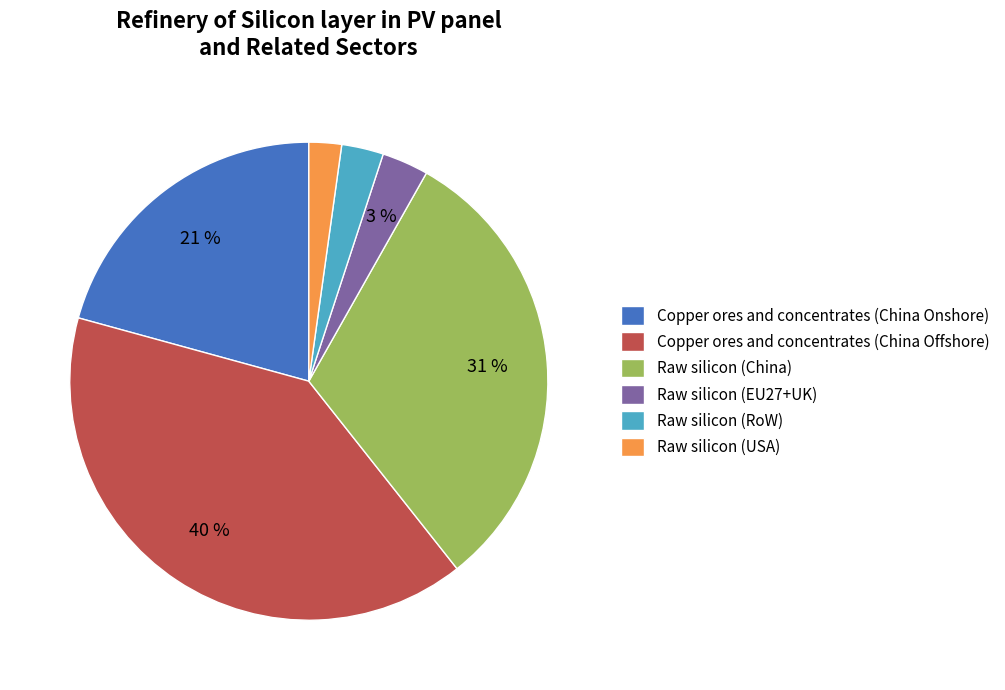

How many slices are in this pie chart?

6